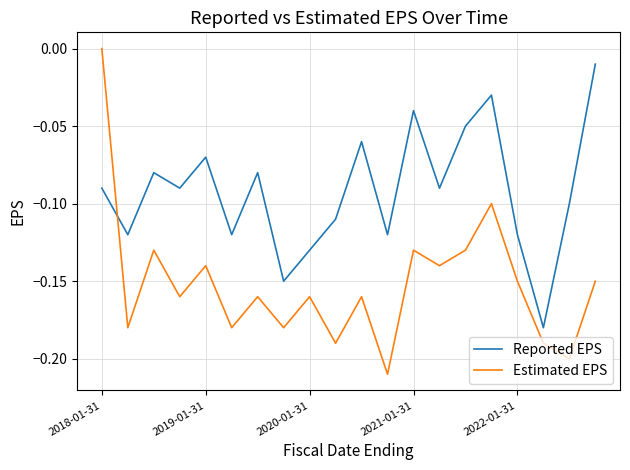

Which series has the widest spread of values?

Estimated EPS